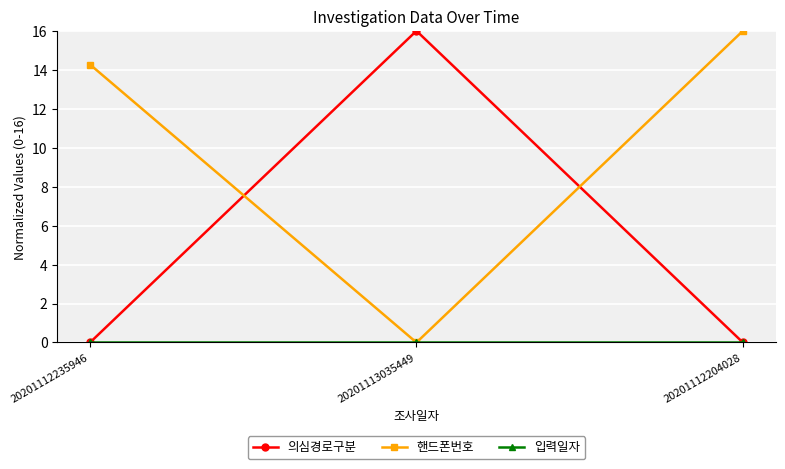

What is the maximum value shown in the chart?

16.0